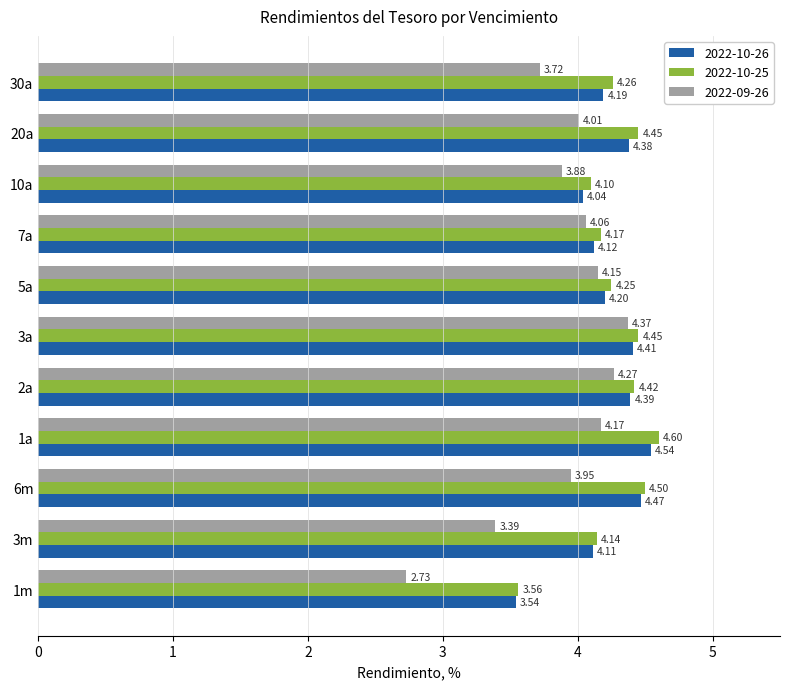

How many distinct data groups are displayed?

3